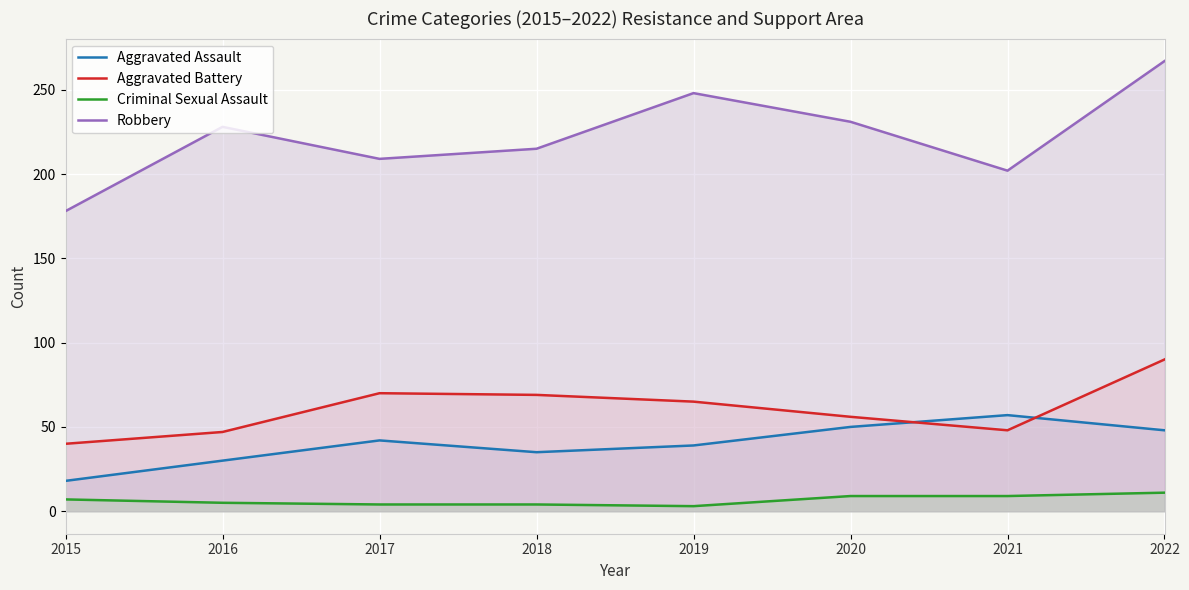

List the series in order of their peak value, lowest first.

Criminal Sexual Assault, Aggravated Assault, Aggravated Battery, Robbery